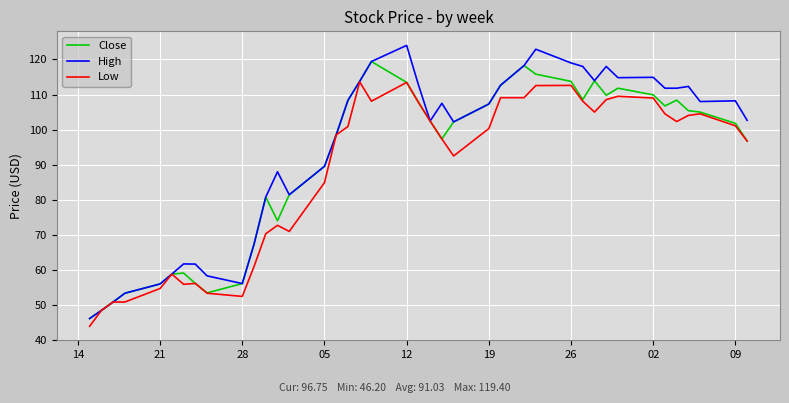

What is the minimum value for Close?

46.2